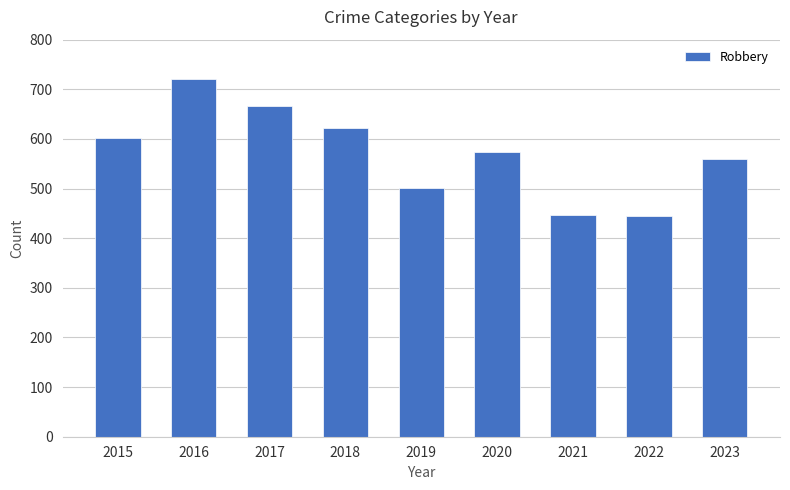

What value does the data have at 2021?

447